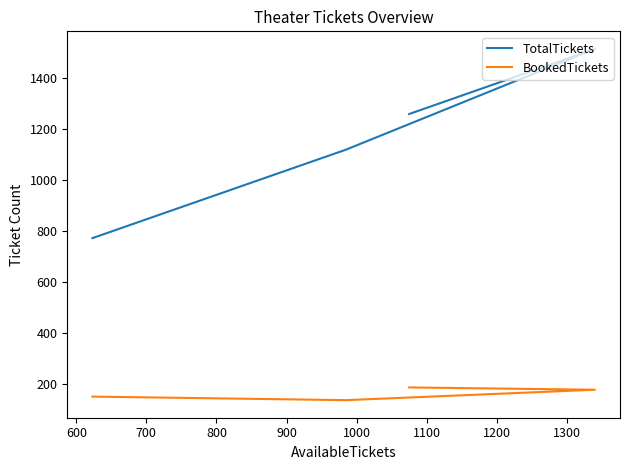

True or false: BookedTickets and TotalTickets intersect in this chart.

False